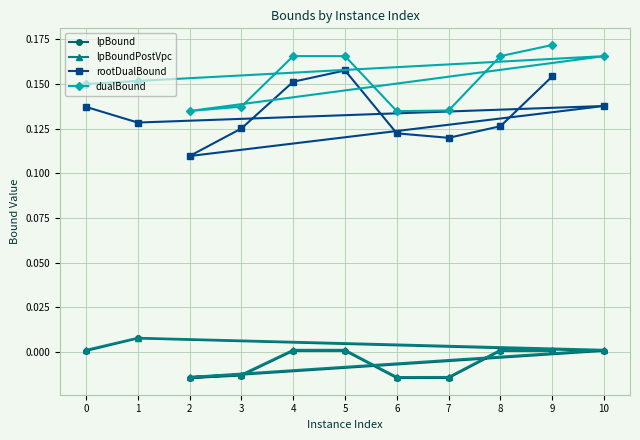

What are all the series names shown in the legend?

lpBound, lpBoundPostVpc, rootDualBound, dualBound